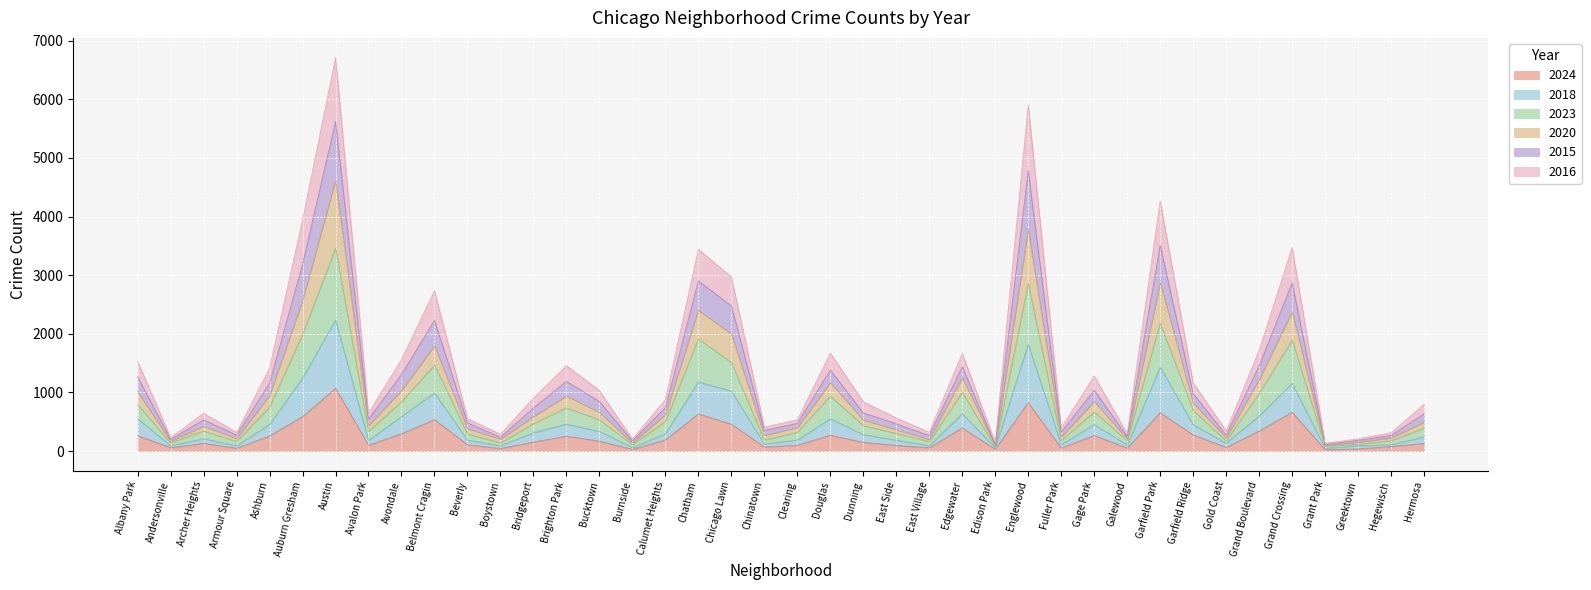

How many lines are shown in the chart?

6